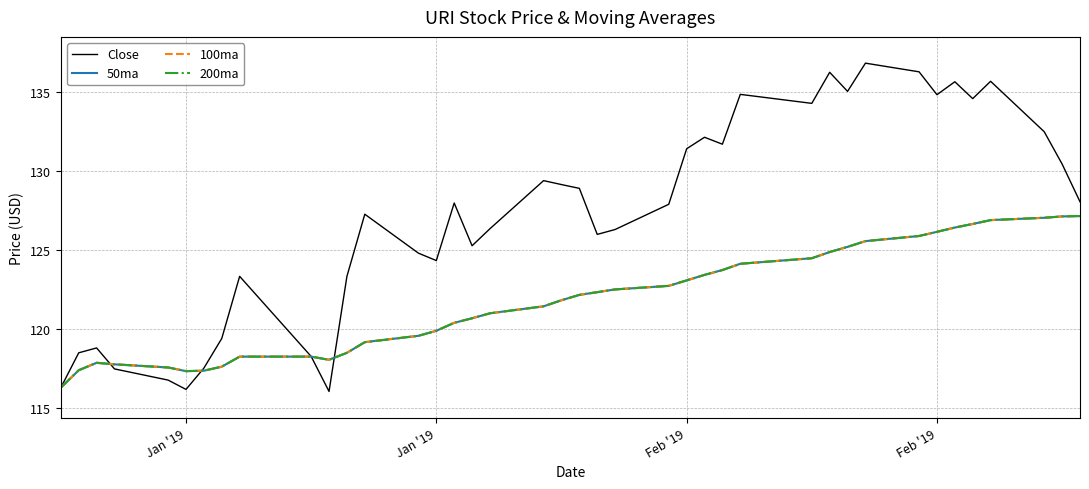

How many data points in 200ma are above 122?

20